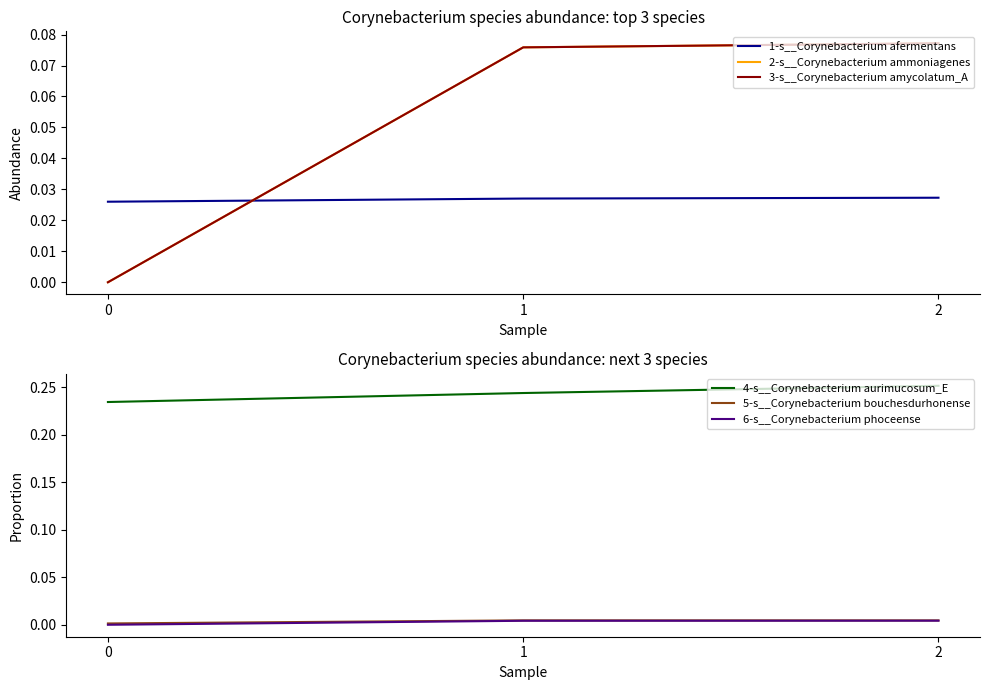

The value of 6-s__Corynebacterium phoceense at 2 is 0.0. True or false?

False